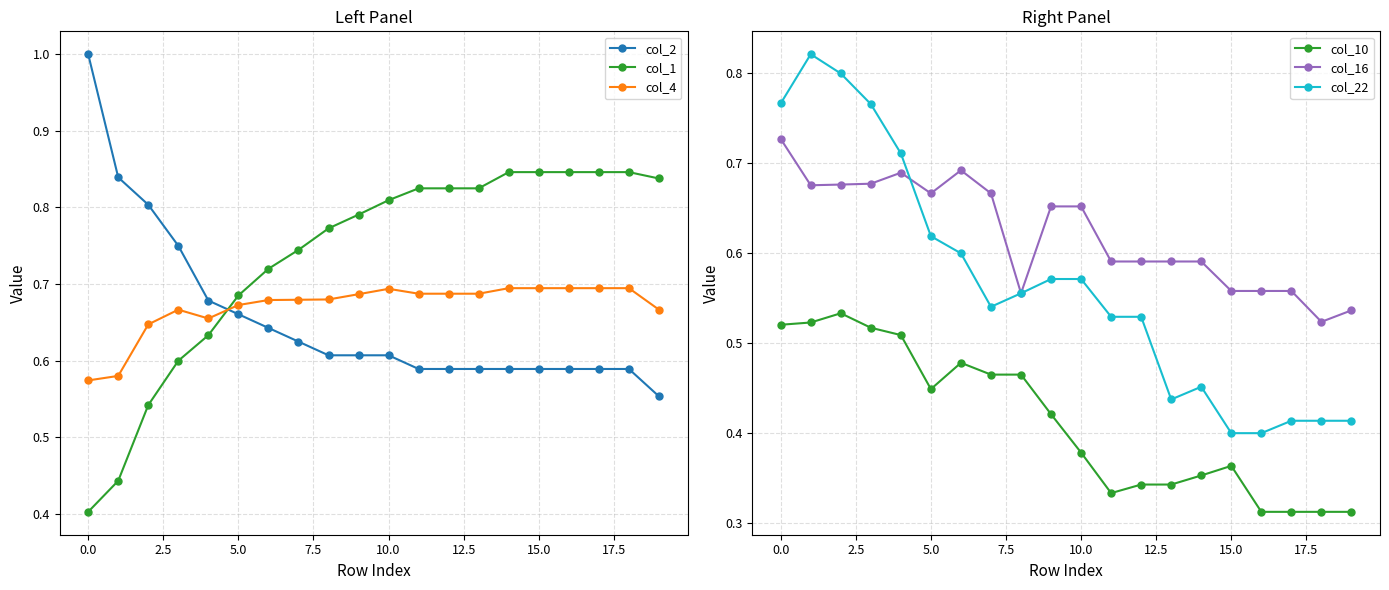

Is it true that col_1 equals 0.4 at 15.0?

False